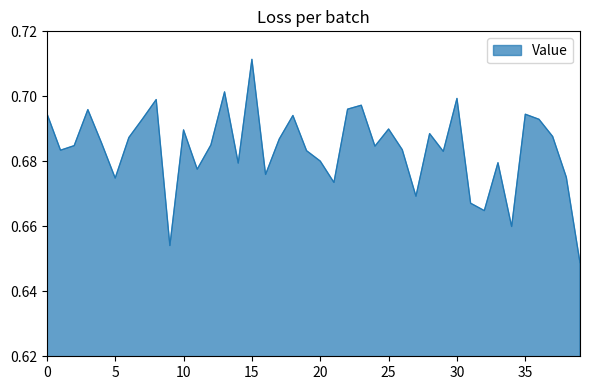

What is the smallest value displayed?

0.6